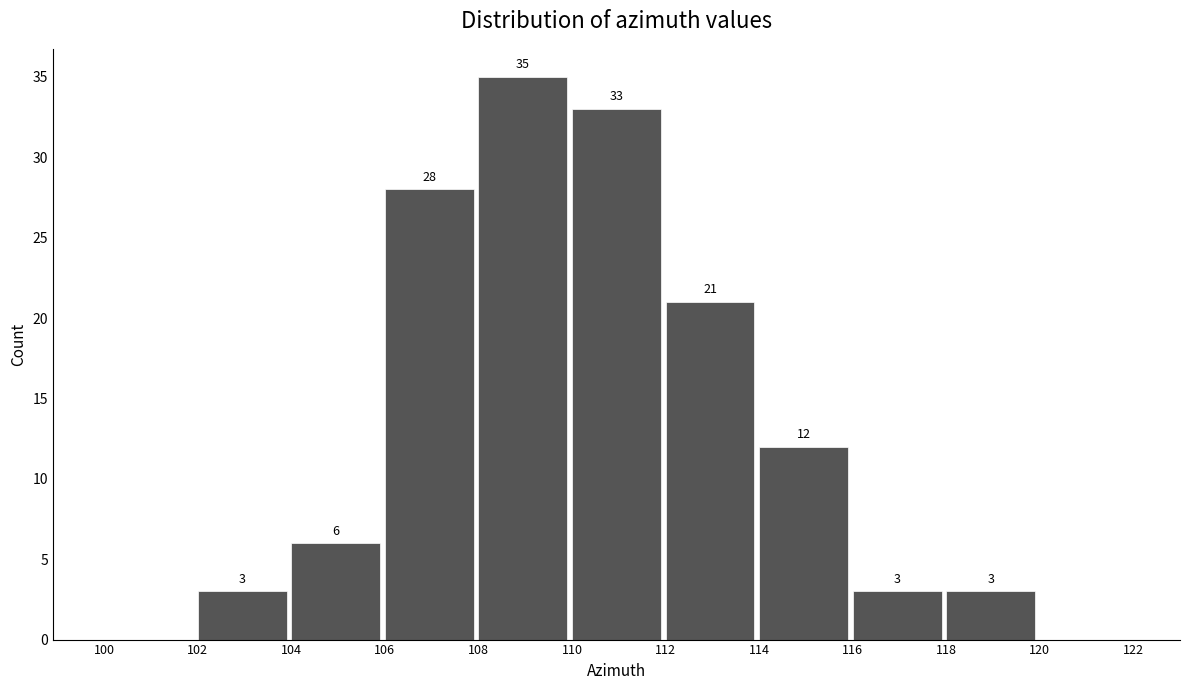

Over which range of the x-axis is the bar tallest?

108 to 110